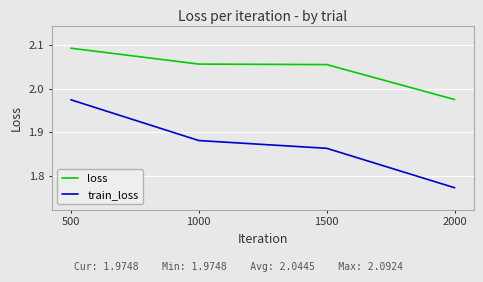

Is this an area chart (filled region under the line)?

No